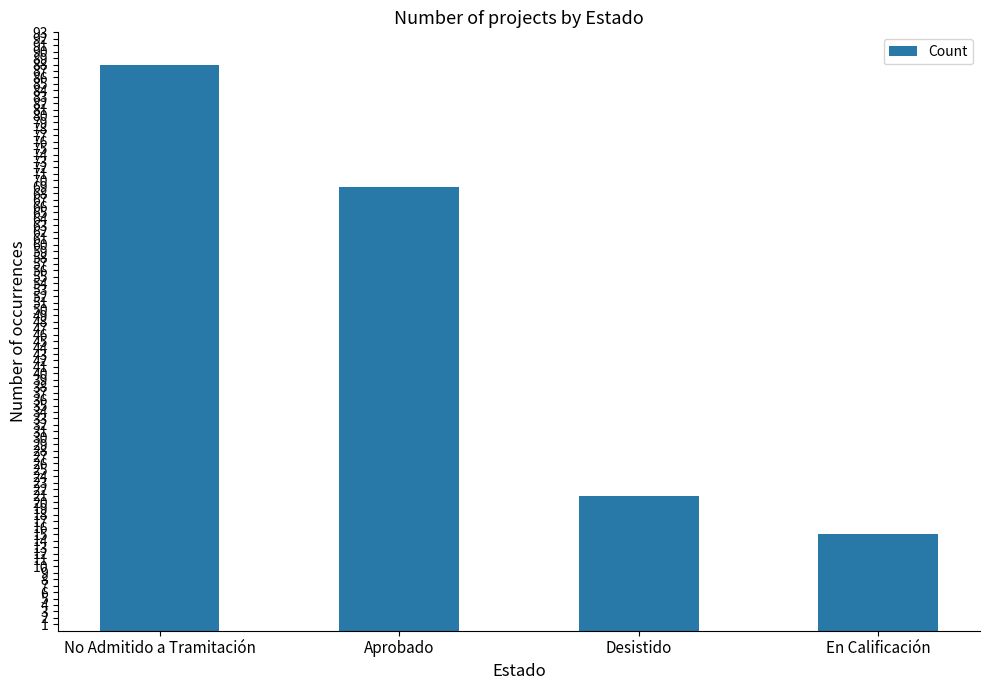

What is the average value?

48